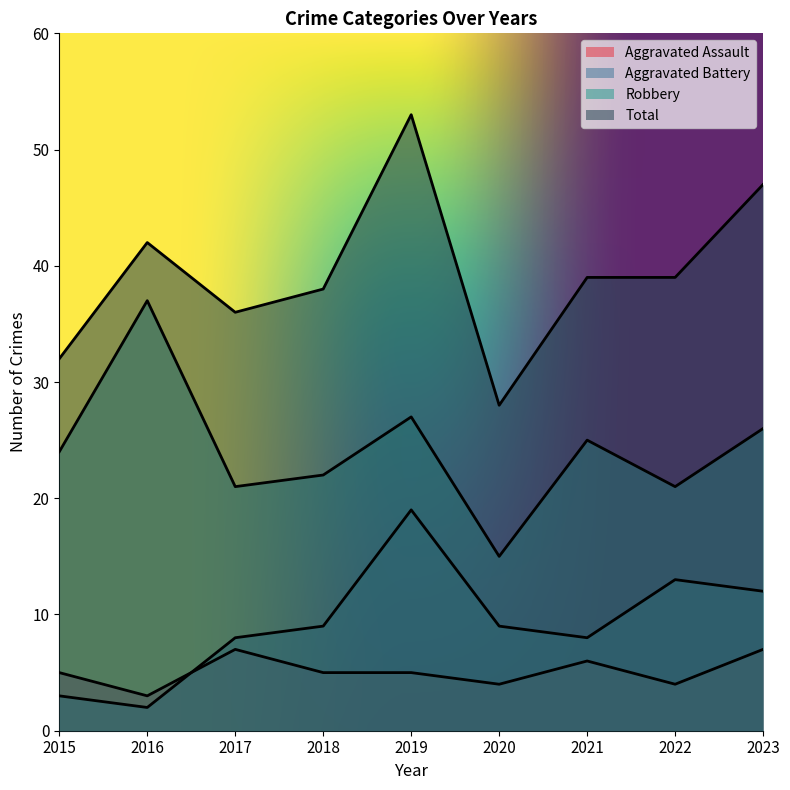

True or false: Robbery has a value of 15 at 2020.

True